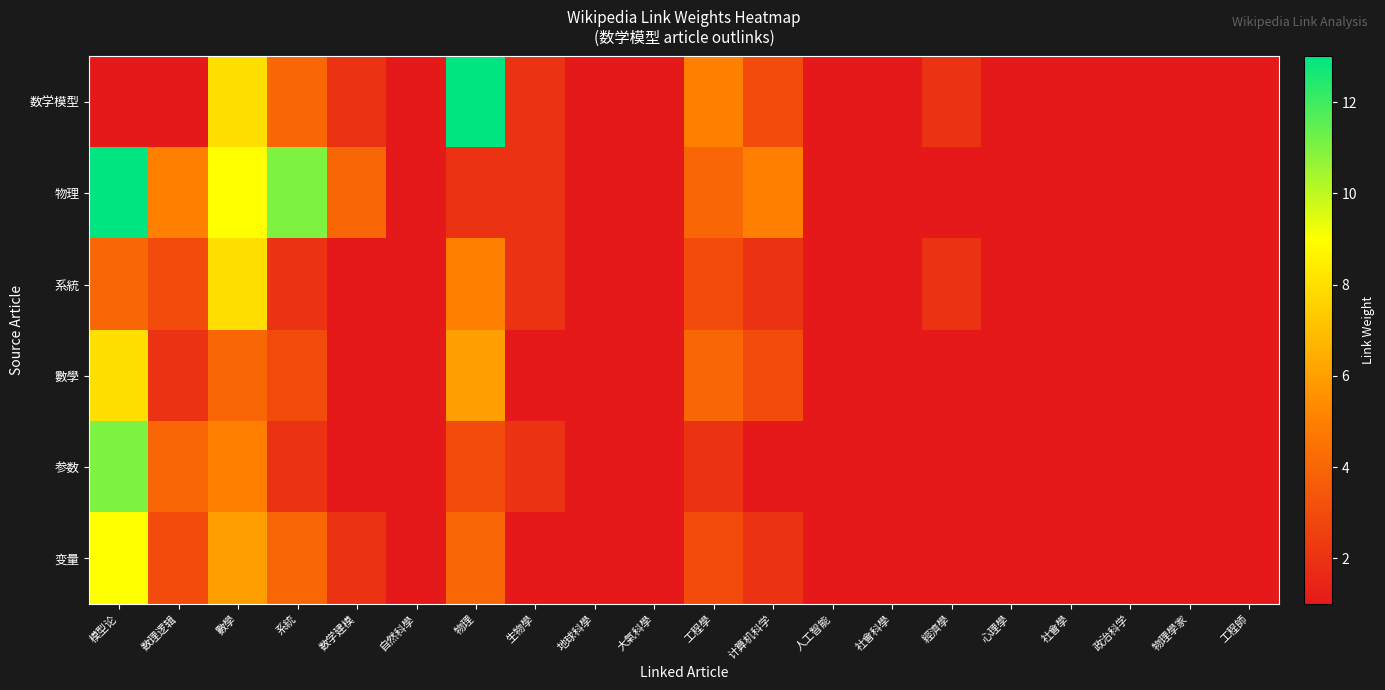

Rank the series at 系統 from highest to lowest value.

物理, 数学模型, 变量, 數學, 系統, 参数